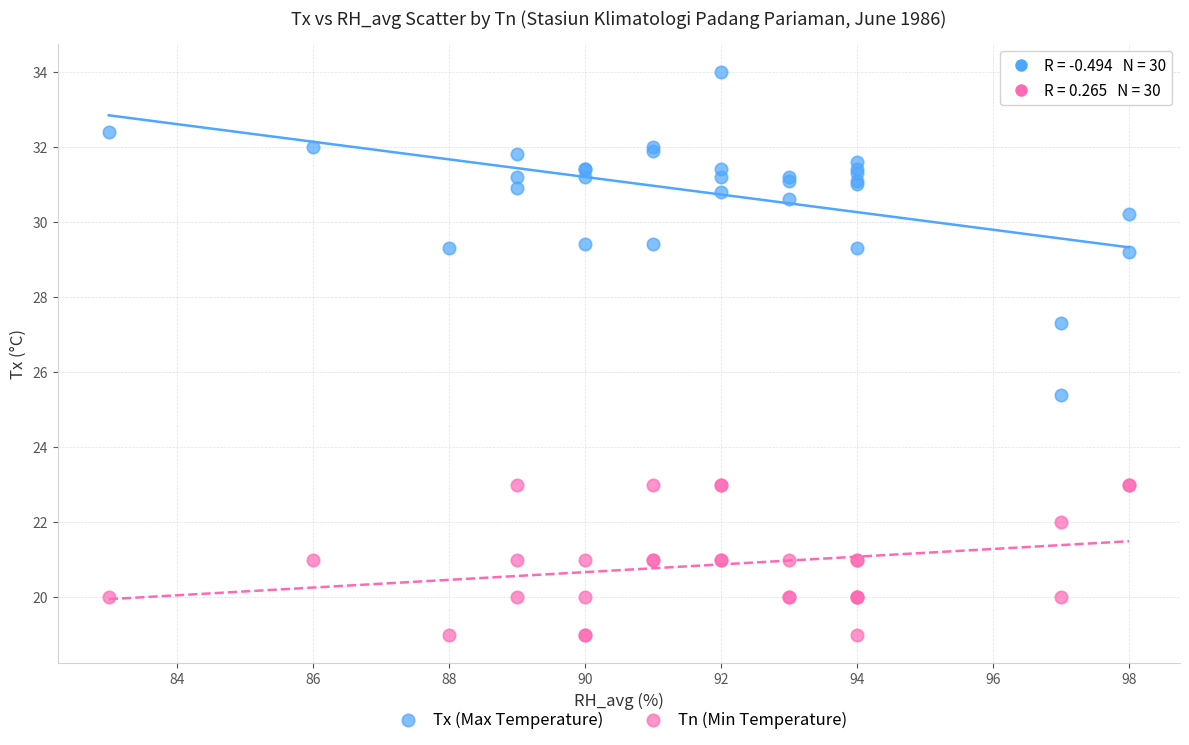

What are all the series names shown in the legend?

Tx (Max Temperature), Tn (Min Temperature)